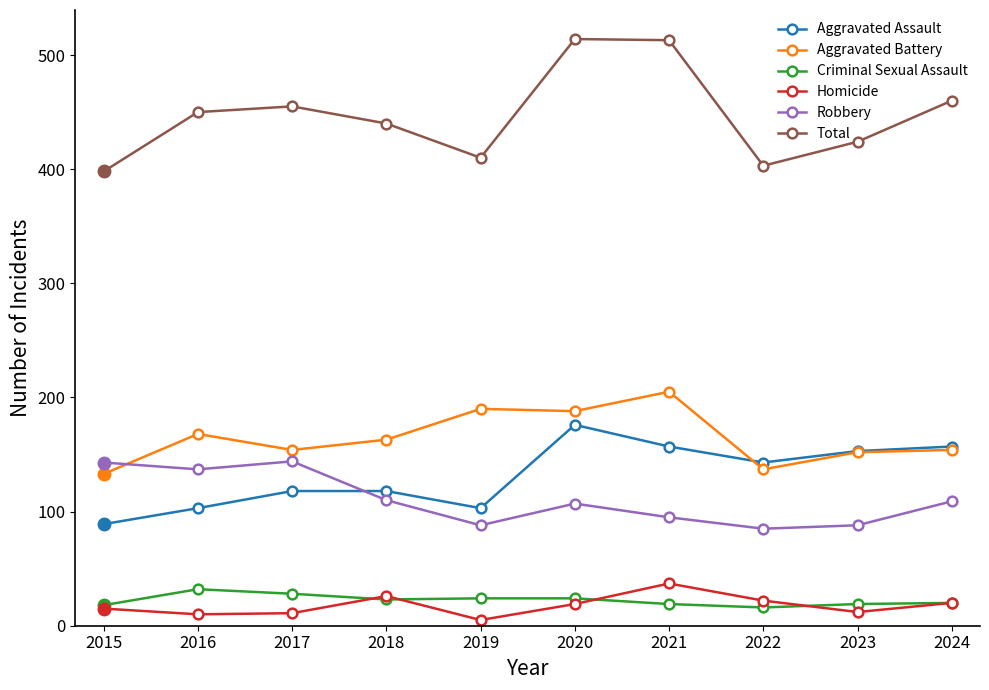

True or false: Criminal Sexual Assault has a value of 6 at 2019.

False